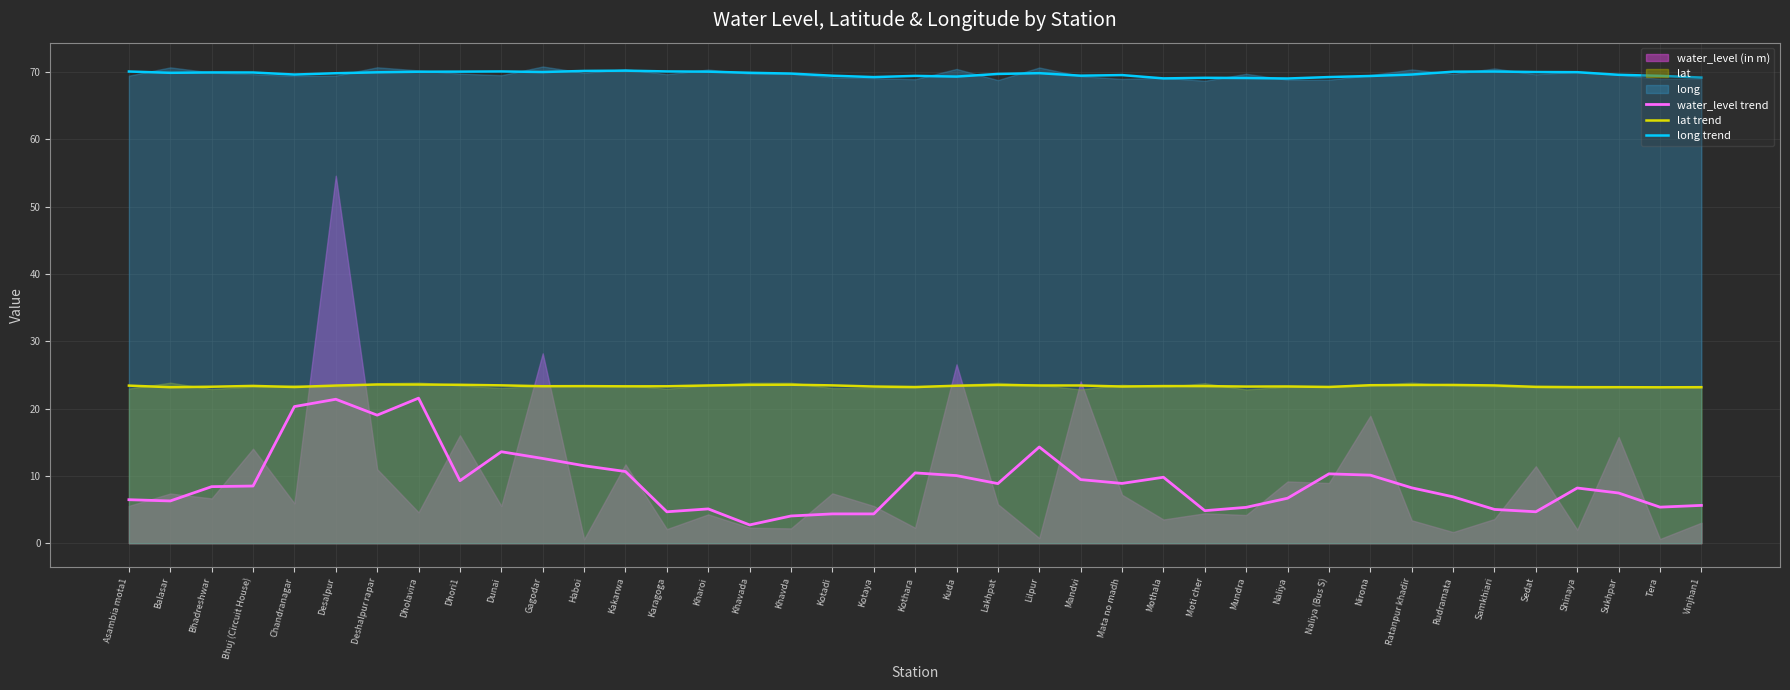

The water_level trend series shows 17.2 at Haboi. True or false?

False